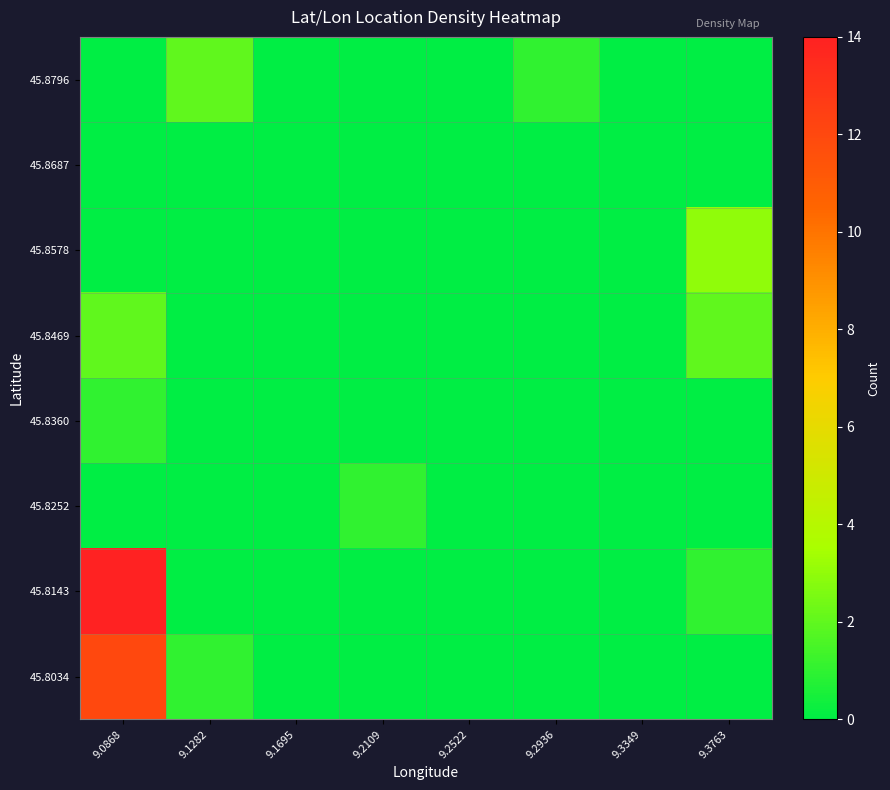

At which category is the sum across all series the highest?

9.0868